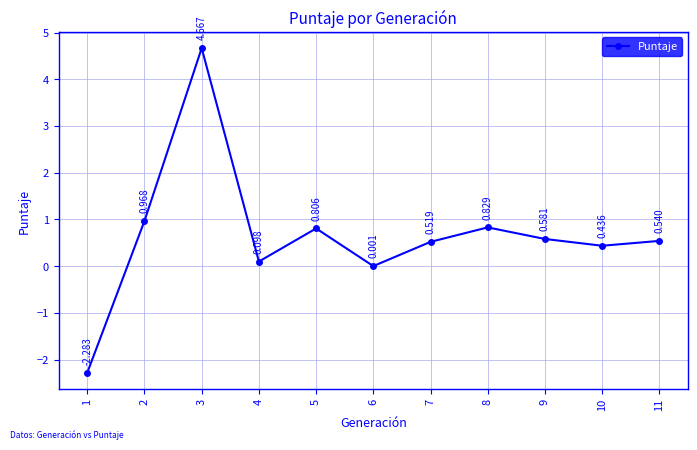

Which category has the highest value across all series?

3